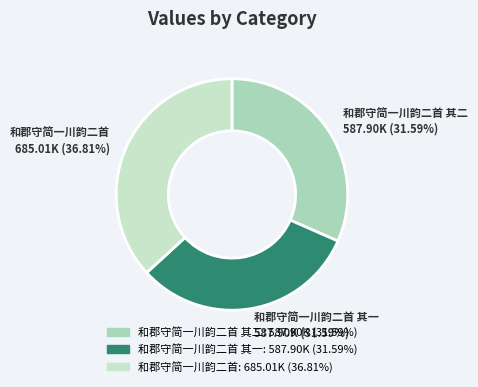

What is the ratio of the value at 和郡守简一川韵二首 其一 to the value at 和郡守简一川韵二首?

0.9